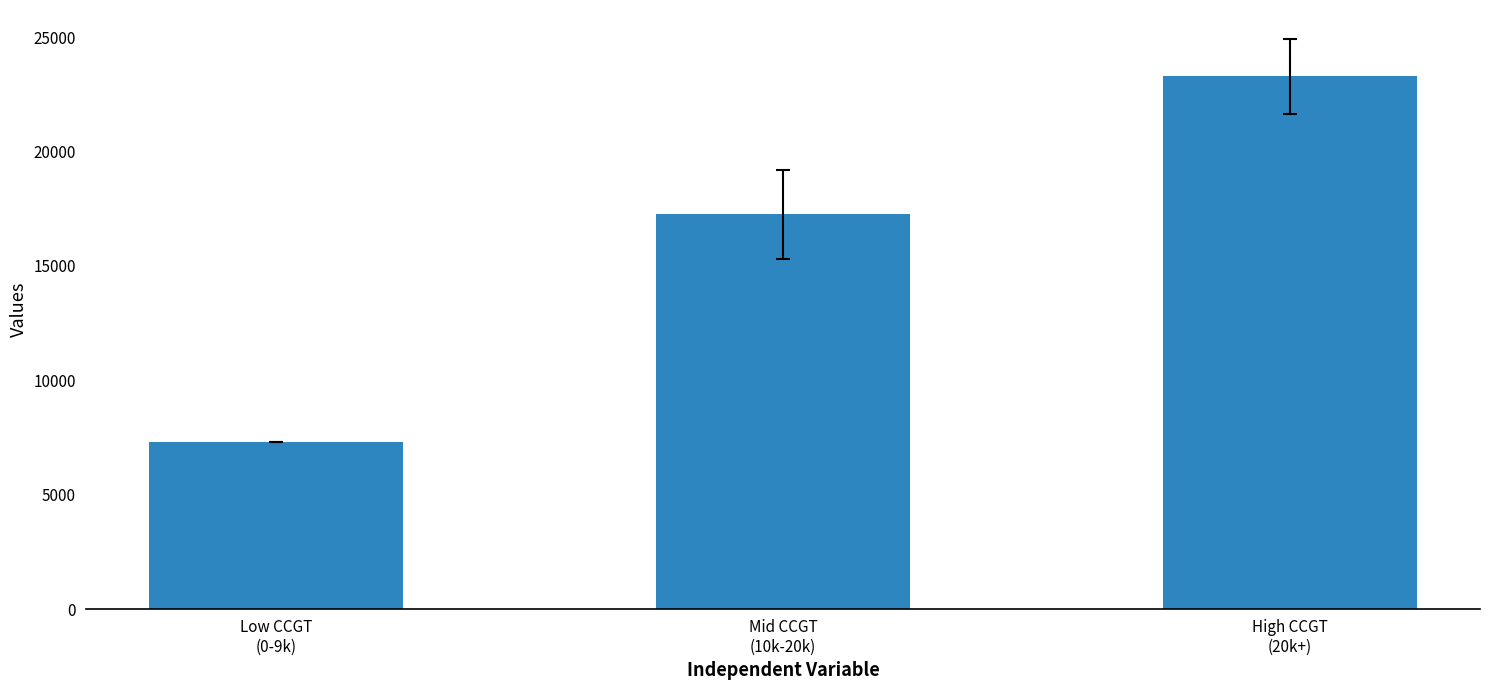

What is the difference between the maximum and minimum values?

15974.6